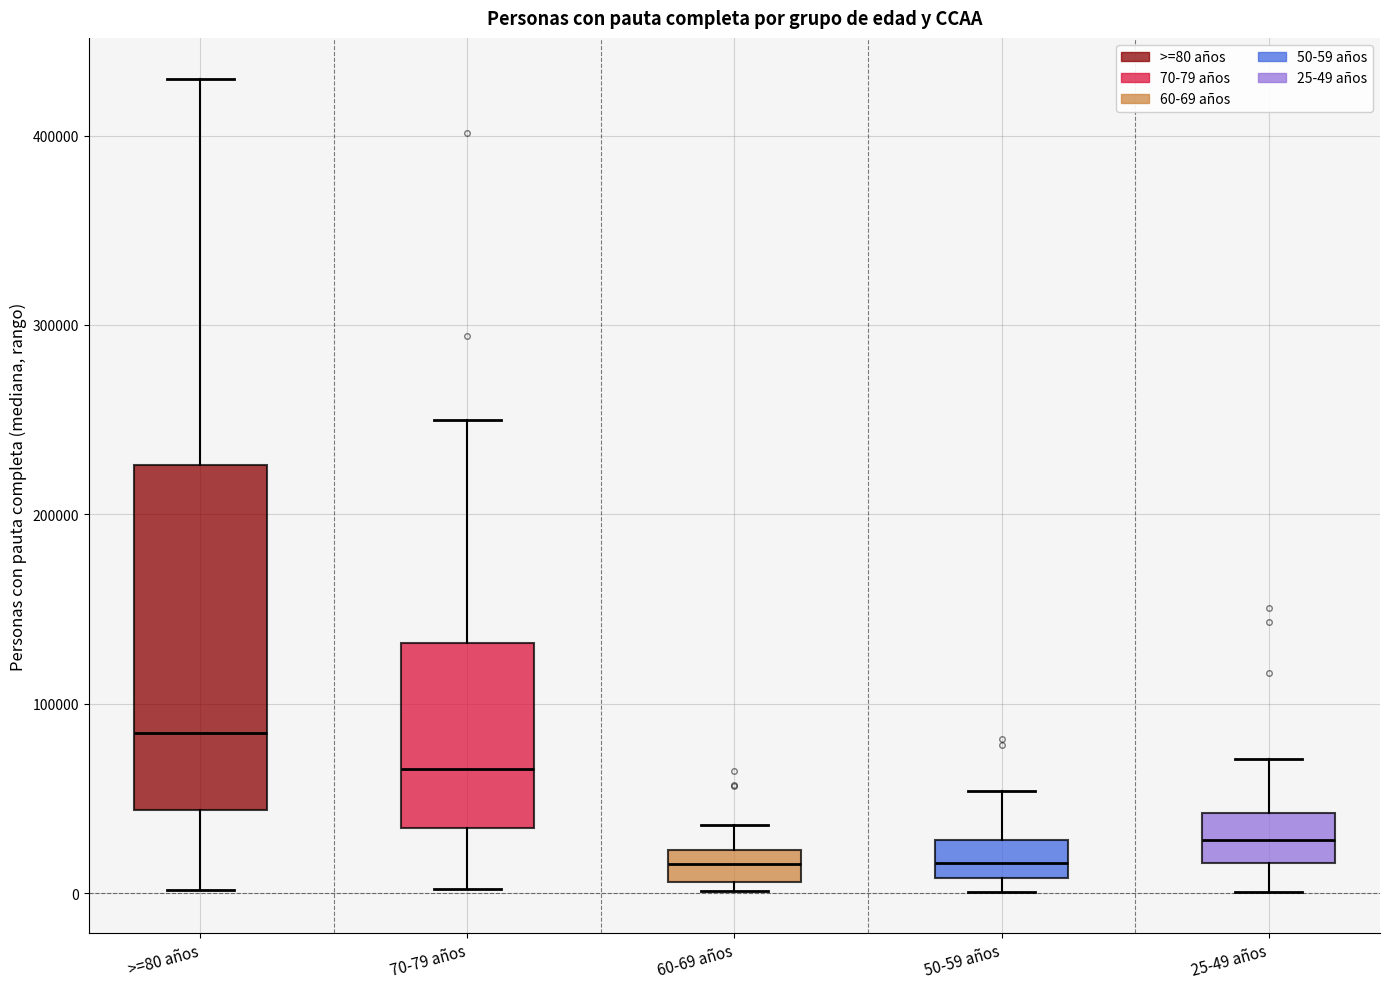

Where does the lower whisker of the box for >=80 años end on the y-axis? The values are not printed on the chart, so give them approximately, as read against the axis.

0